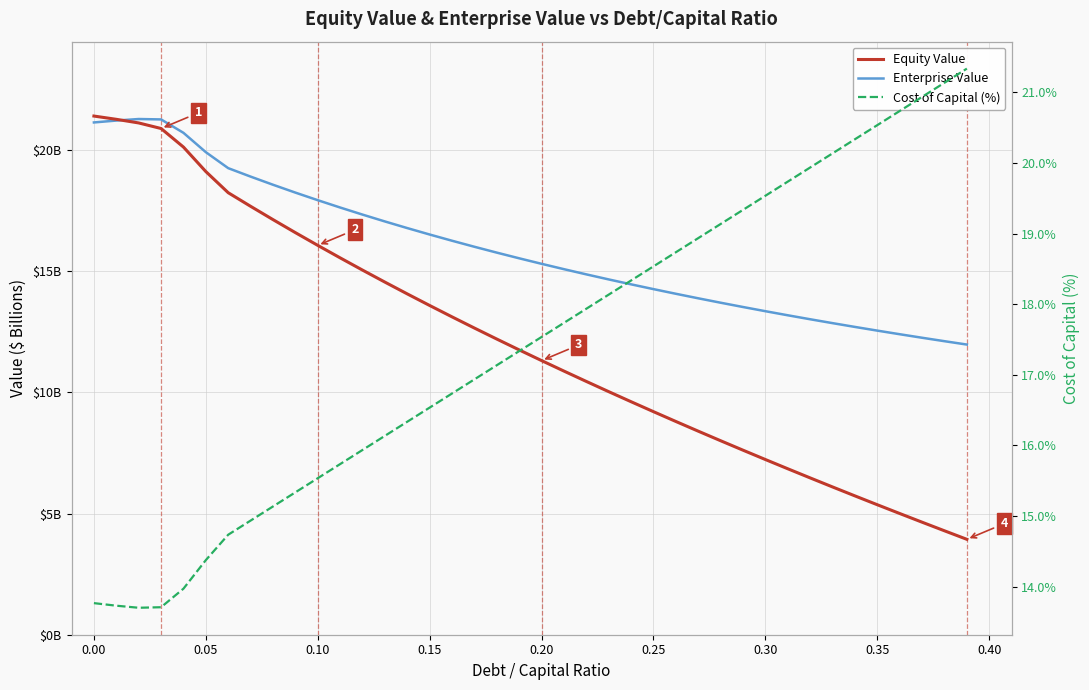

Rank the series by their maximum value, from highest to lowest.

Equity Value, Cost of Capital (%), Enterprise Value